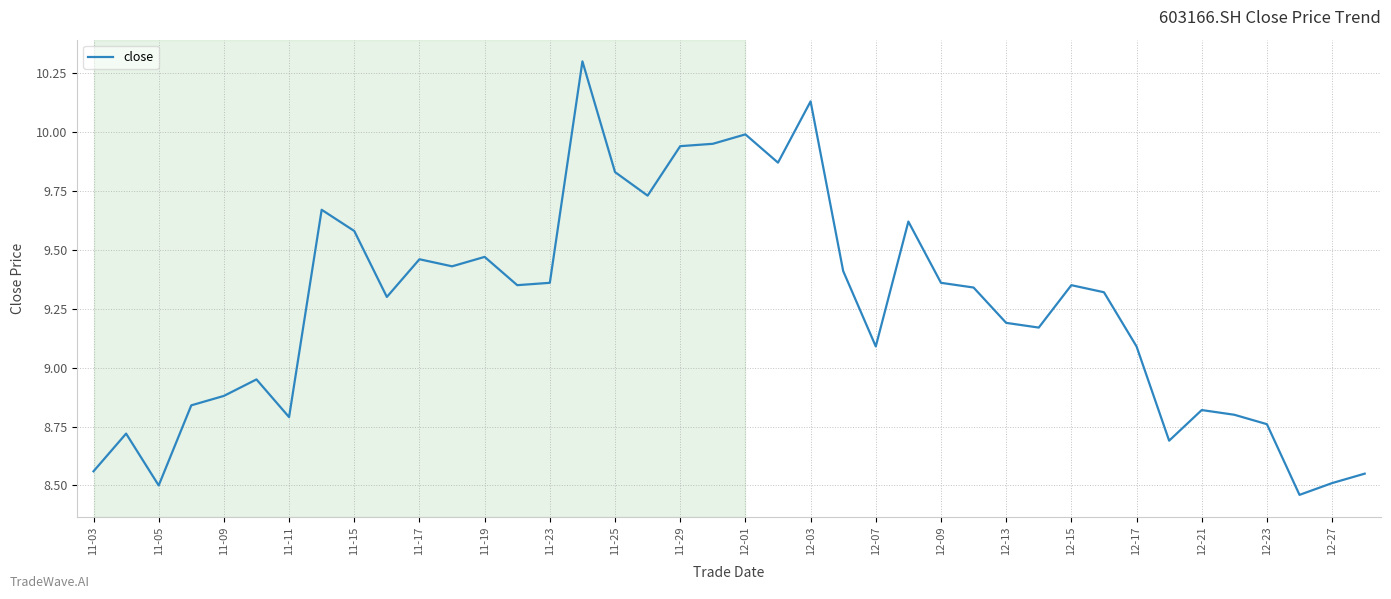

What is the maximum value shown in the chart?

10.3